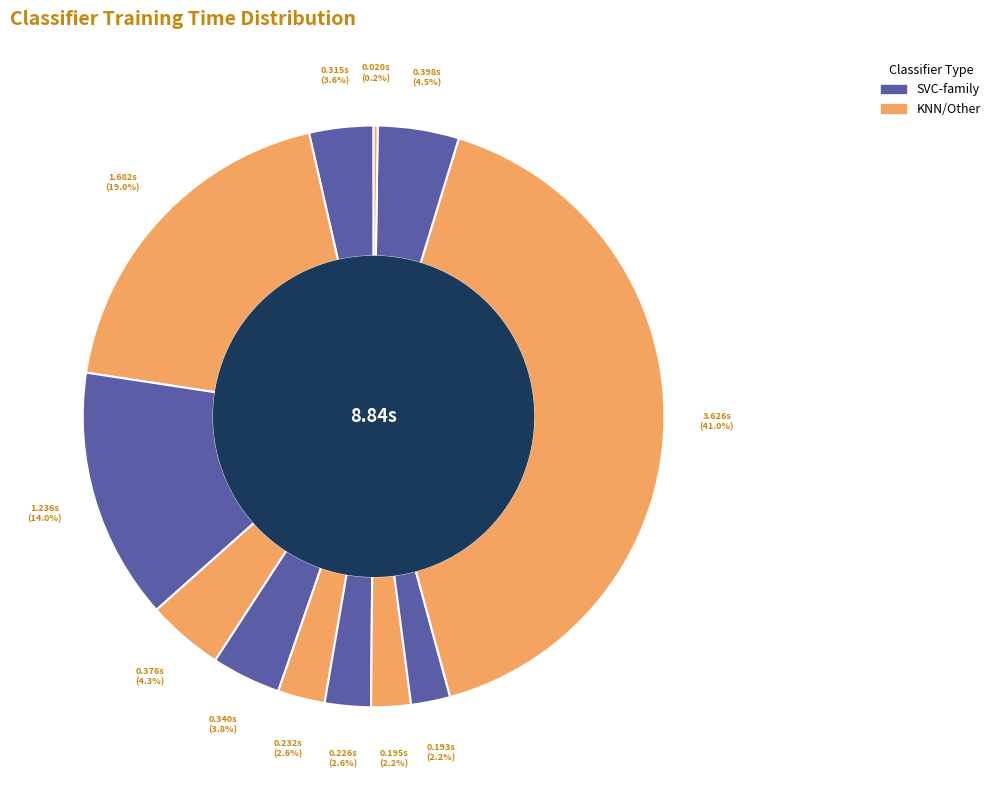

To the nearest percent, what is the difference between the largest and smallest slice percentages?

41%